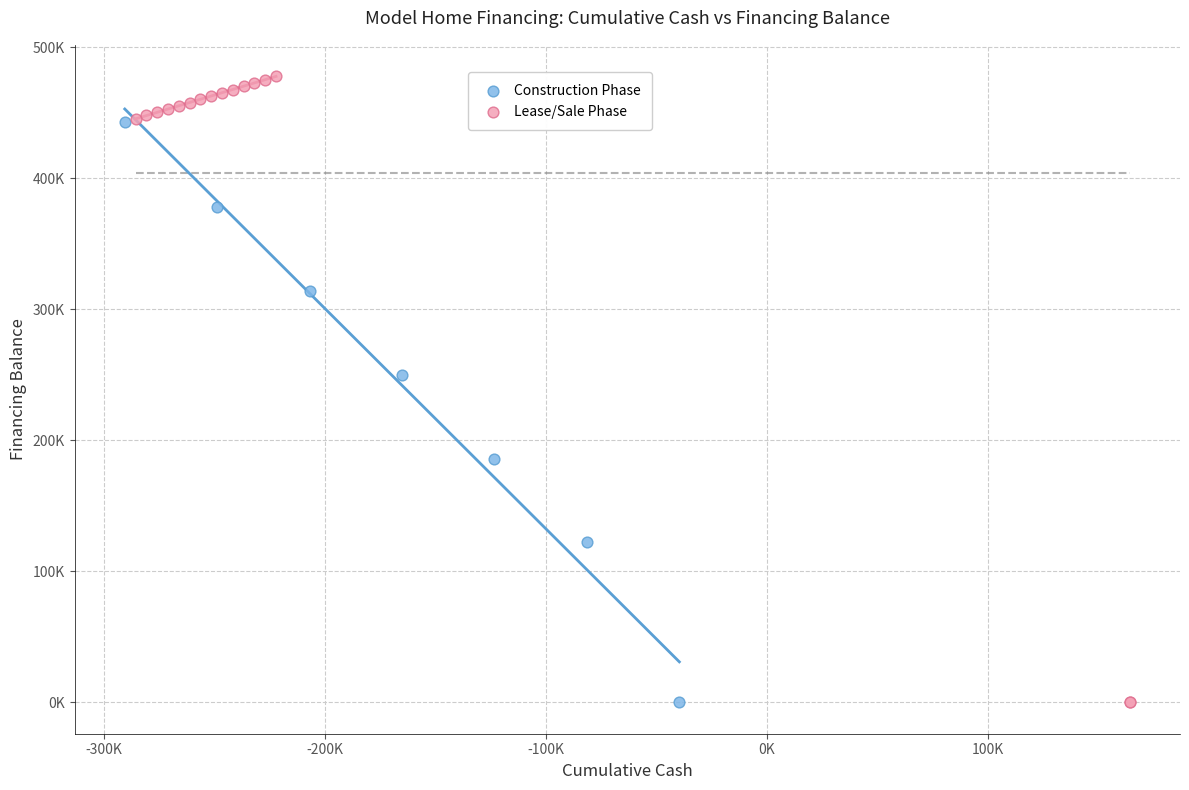

Which series has the largest Y range (max minus min)?

Lease/Sale Phase